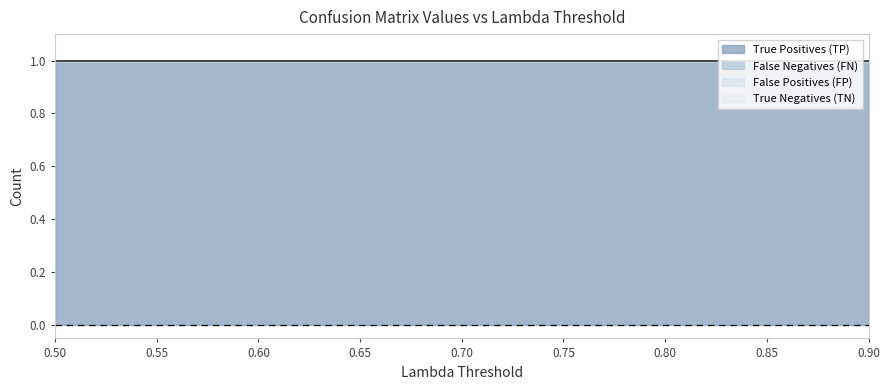

At which label does True Negatives (TN) reach its minimum?

0.5